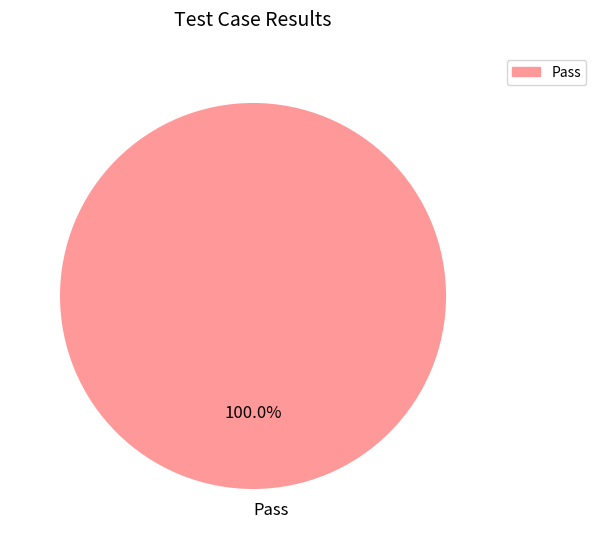

Does any single category account for the majority?

Yes